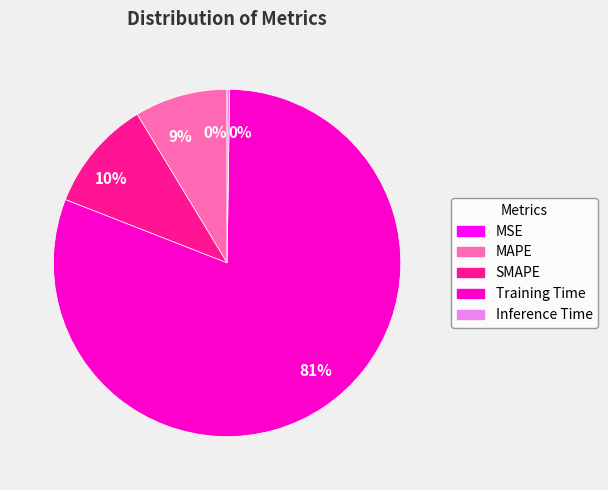

Is there a majority slice in this chart?

Yes